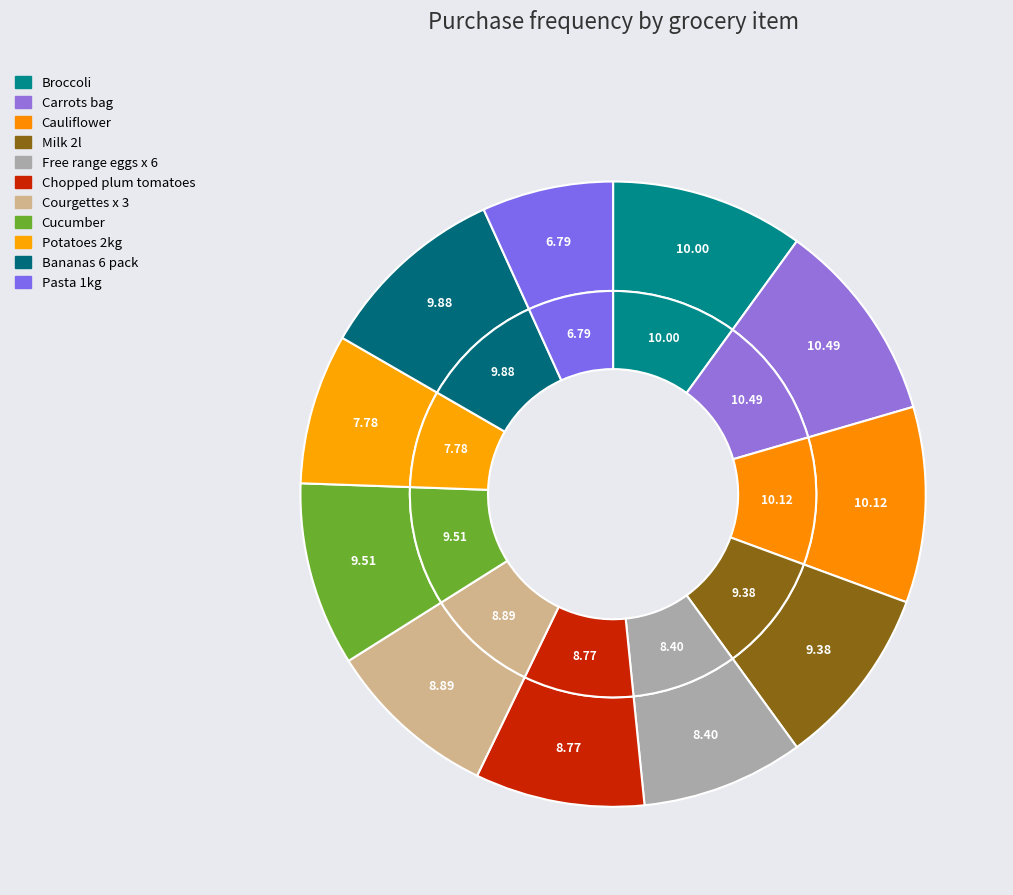

Does Chopped plum tomatoes account for over 50% of the chart?

No